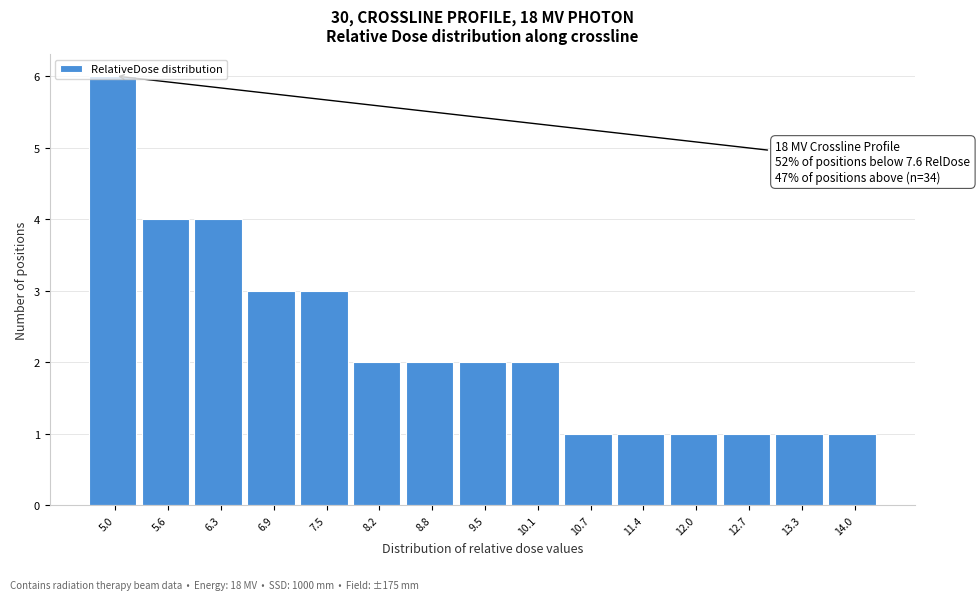

What is the label of the 2nd bar from the right?

13.3